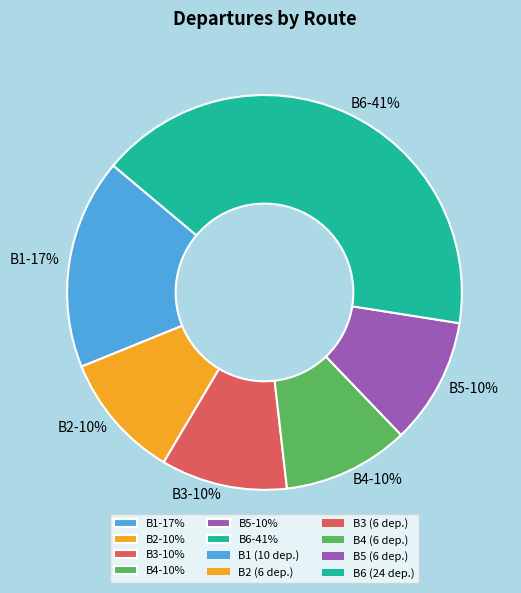

What is the ratio of the value at B6-41% to the value at B1-17%?

2.4